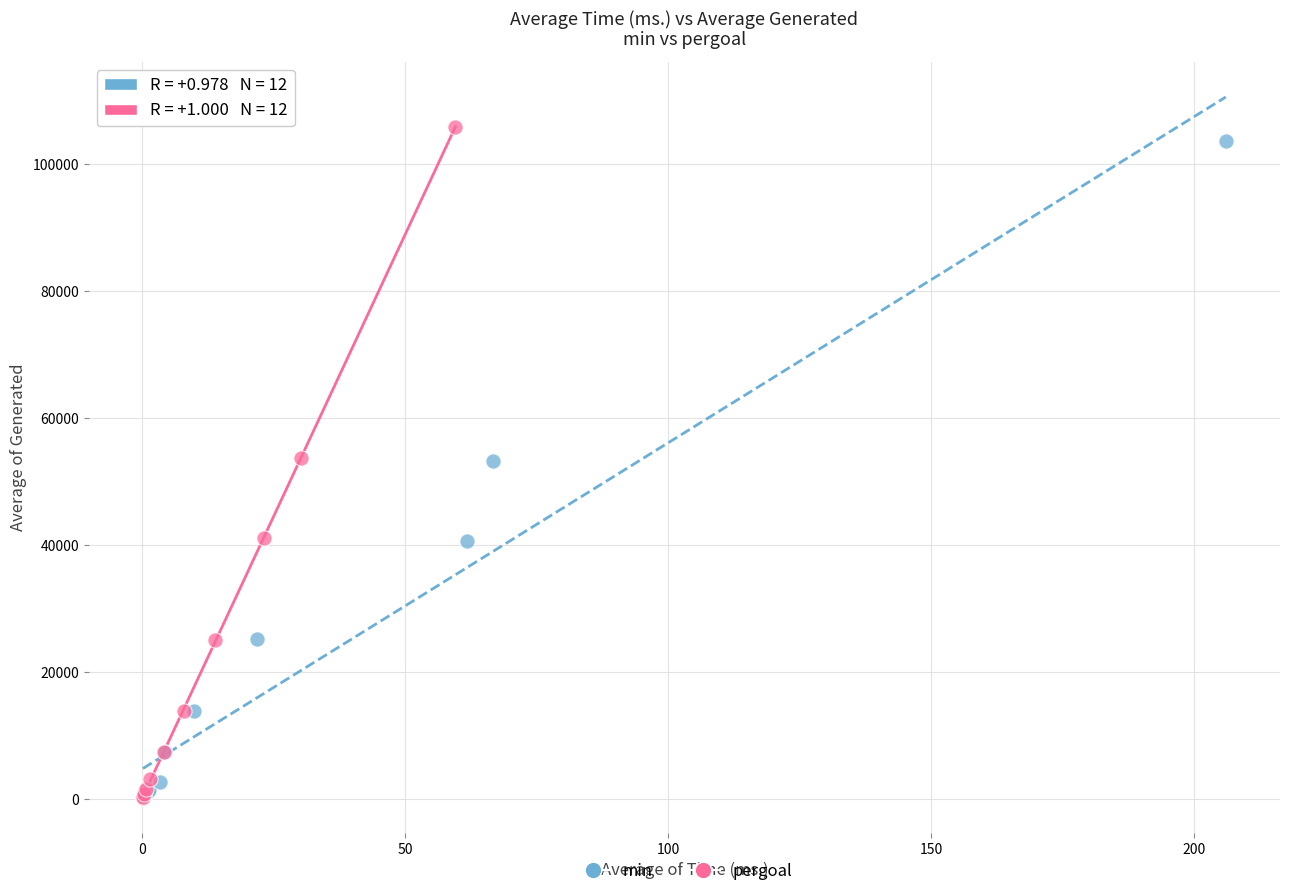

Which series has the widest spread of Y values?

pergoal